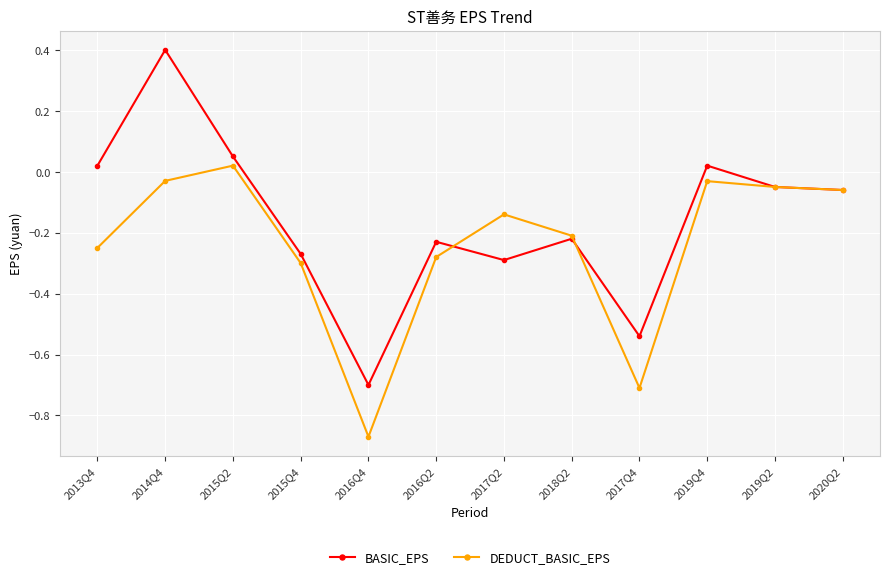

Which label corresponds to the largest value in the chart?

2014Q4